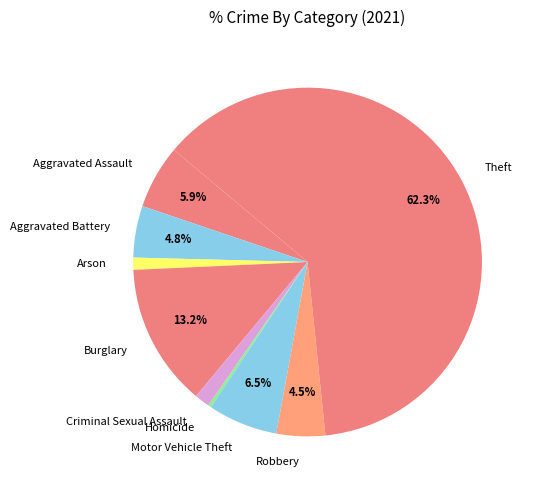

Which has a higher value, Homicide or Aggravated Battery?

Aggravated Battery